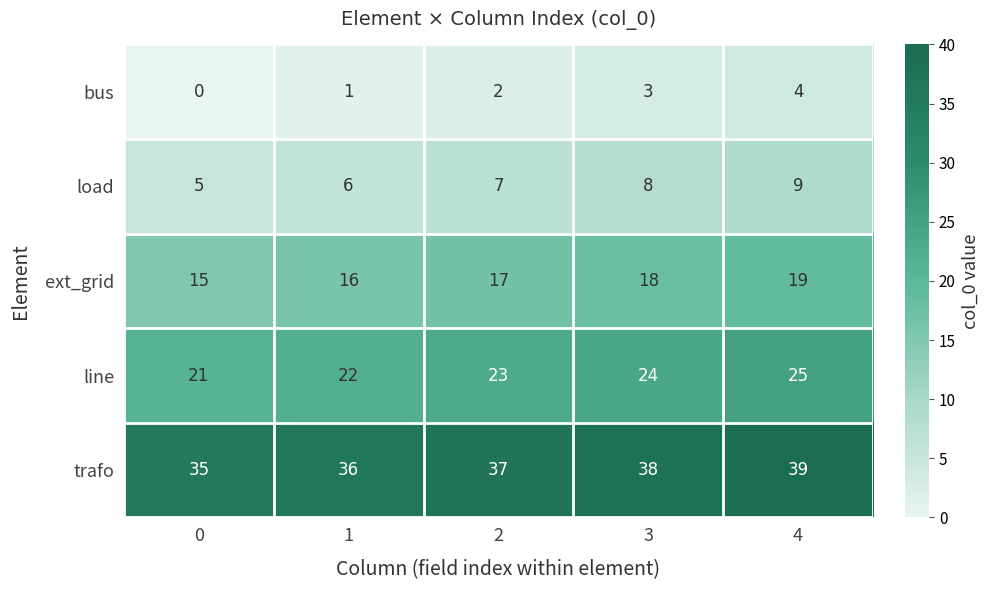

Reading right to left, list all the values displayed in this chart.

bus: 4=4	3=3	2=2	1=1	0=0
load: 4=9	3=8	2=7	1=6	0=5
ext_grid: 4=19	3=18	2=17	1=16	0=15
line: 4=25	3=24	2=23	1=22	0=21
trafo: 4=39	3=38	2=37	1=36	0=35